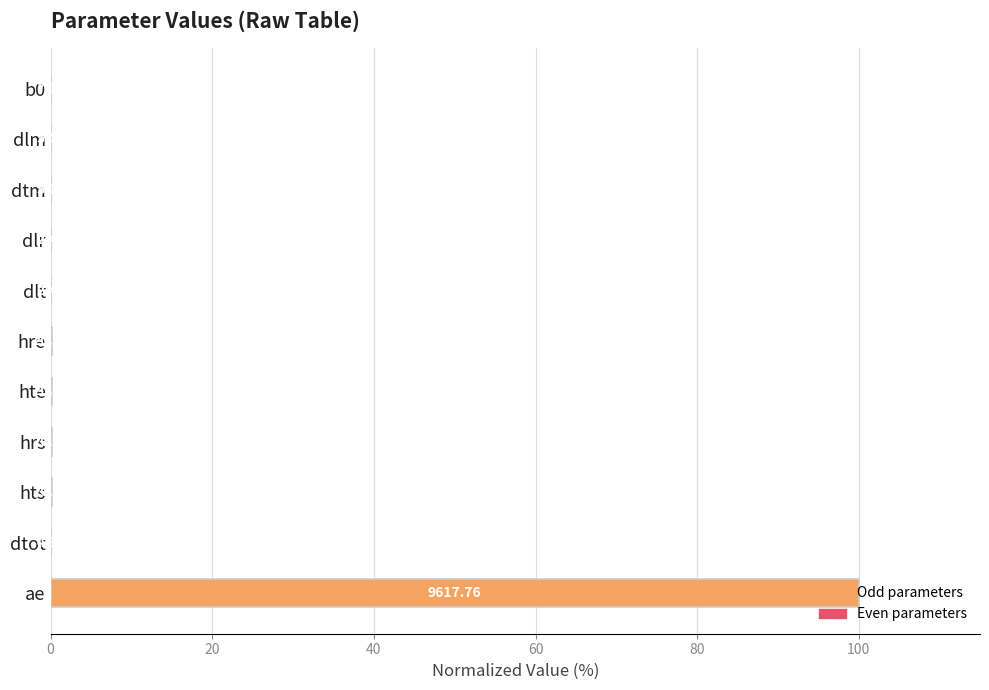

What is the difference between the maximum and second lowest values?

100.0